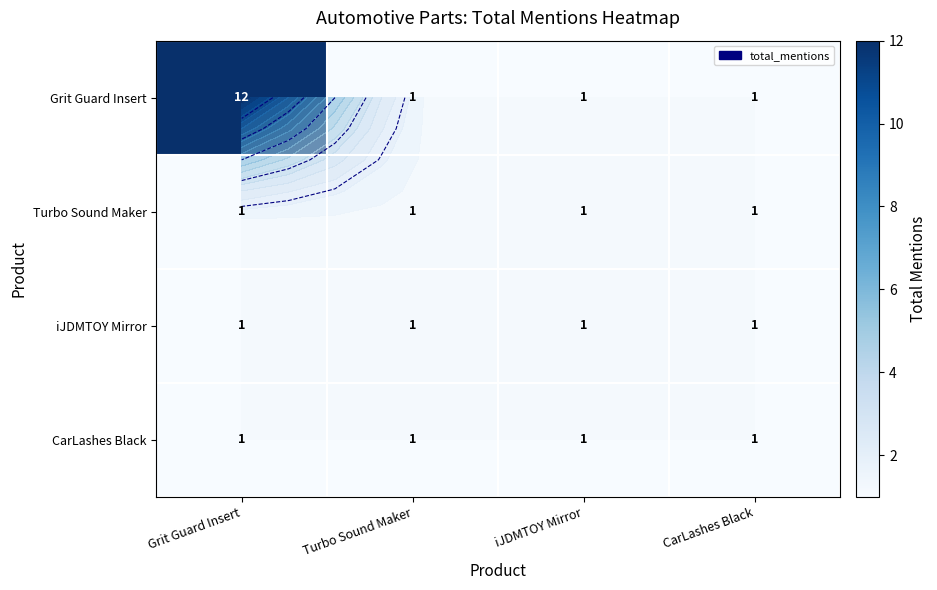

What is the average value of the iJDMTOY Mirror series?

1